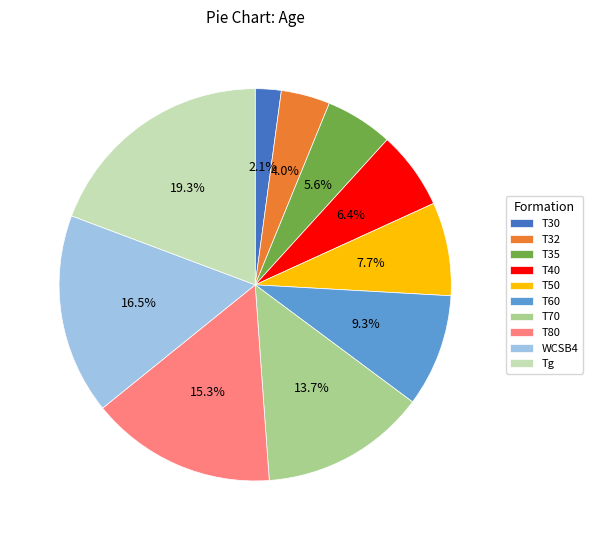

Which category has the biggest portion of the pie?

Tg